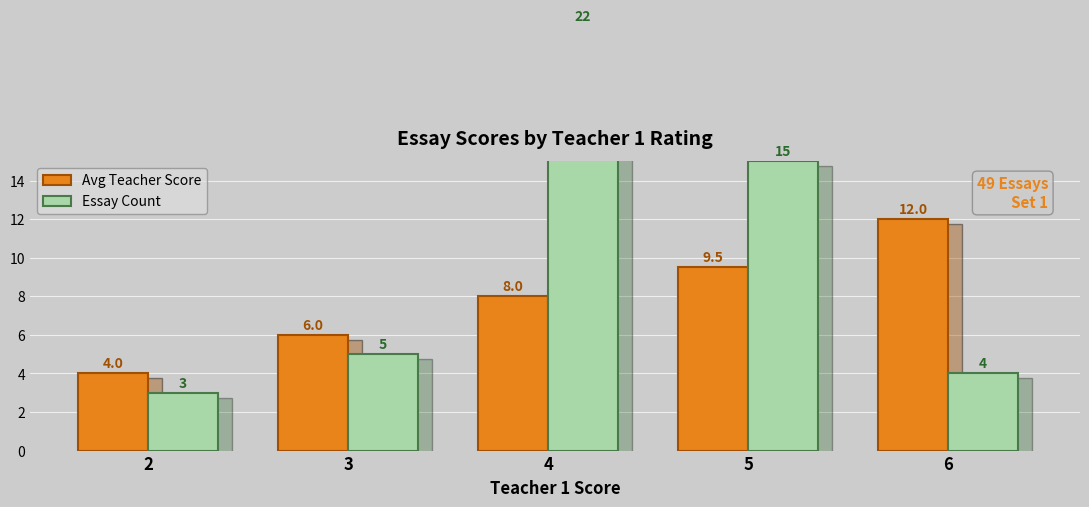

How many bars are there in total?

10